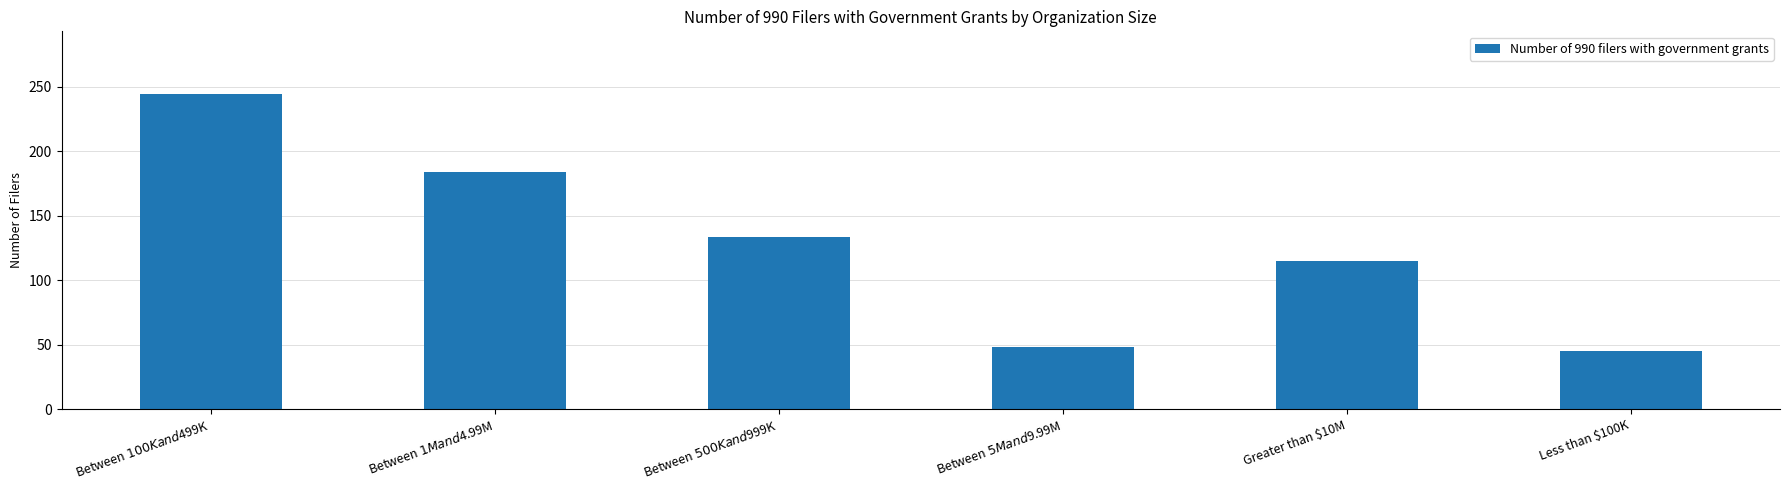

What is the smallest value displayed?

45